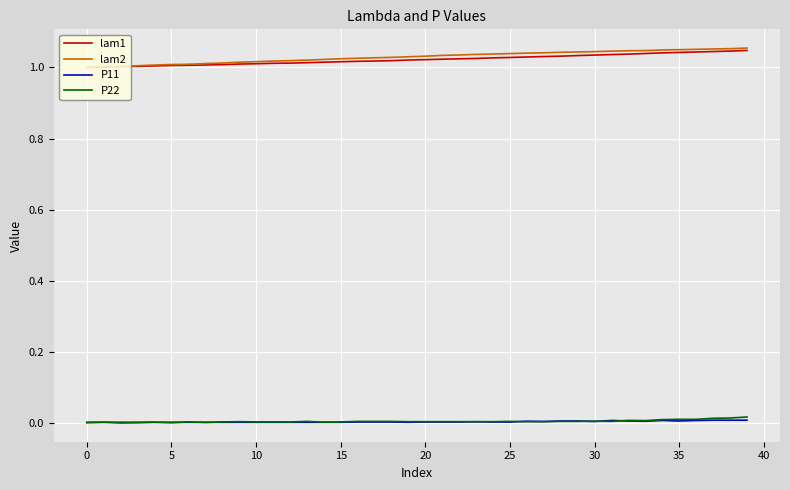

True or false: P22 and lam1 cross at least once.

False